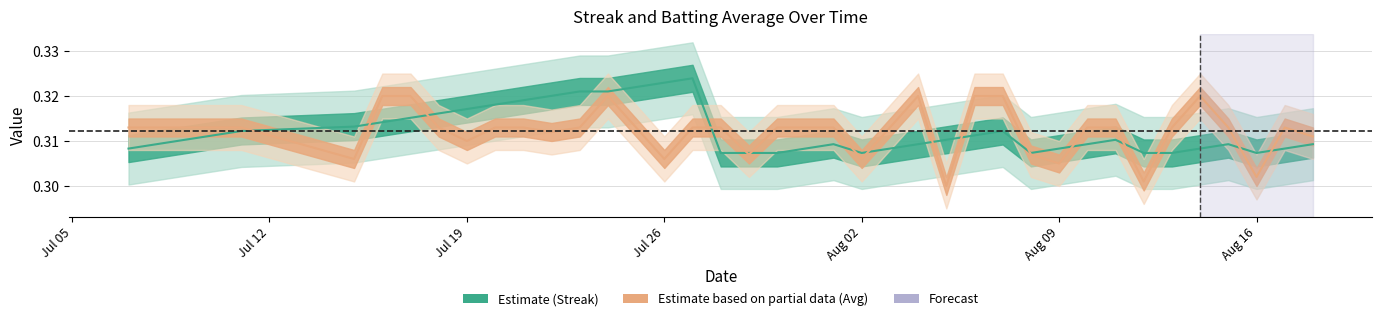

Where is the first local minimum for streak?

Aug 02